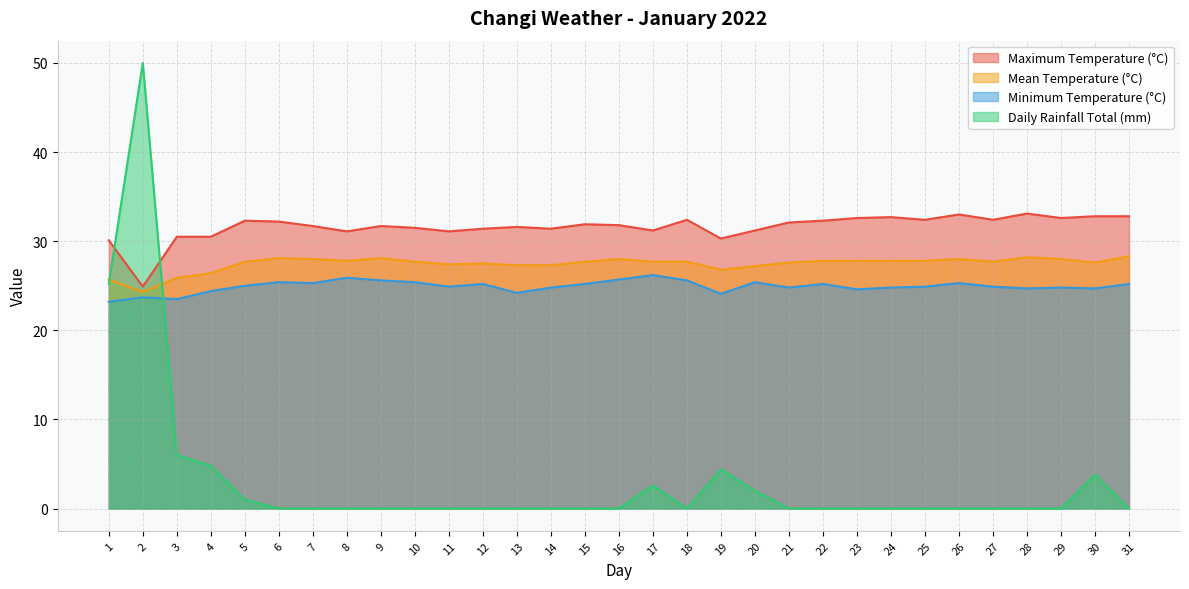

Which series has the largest total across all categories?

Maximum Temperature (°C)